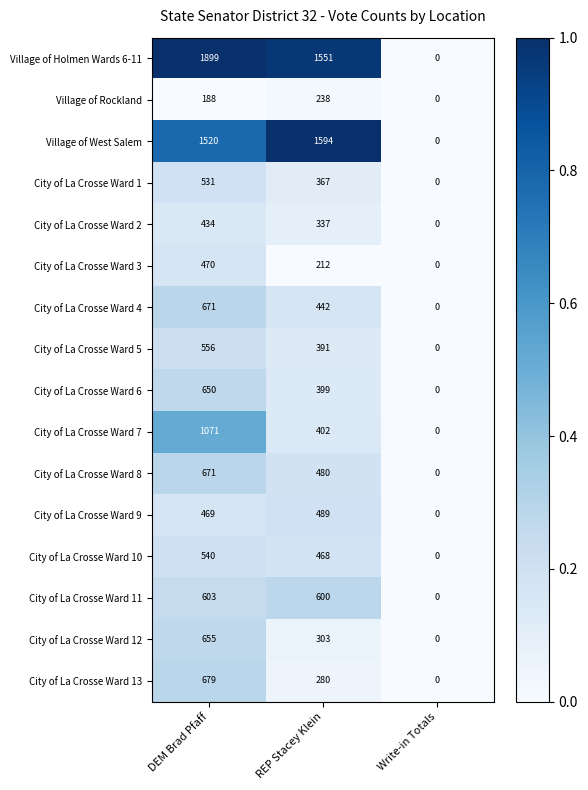

List the labels in order of City of La Crosse Ward 3 value, smallest first.

Write-in Totals, REP Stacey Klein, DEM Brad Pfaff